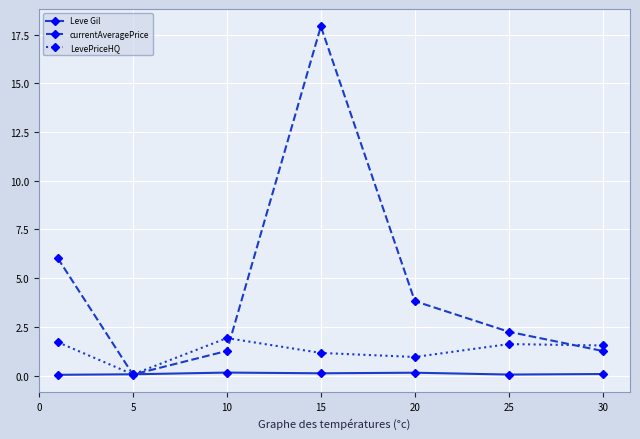

Which series has the largest total across all categories?

currentAveragePrice